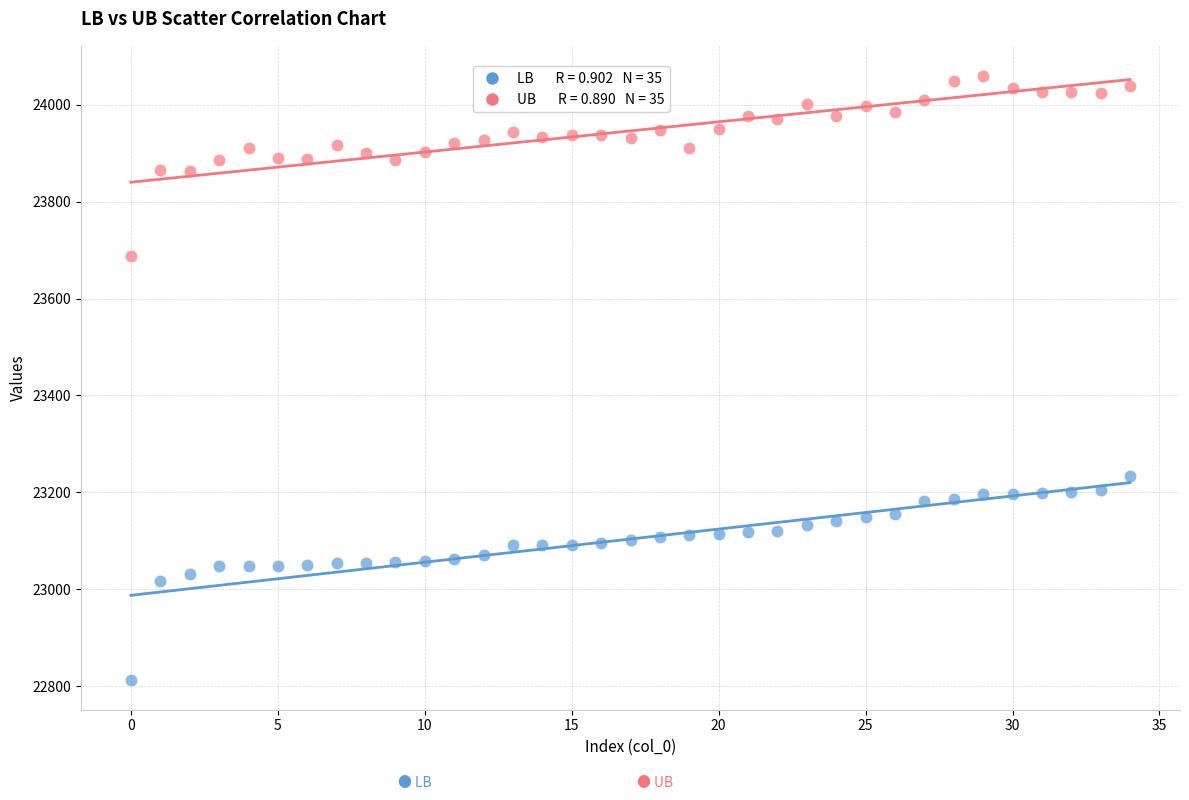

Across all data points, what is the range of Y values (max minus min)?

1246.1